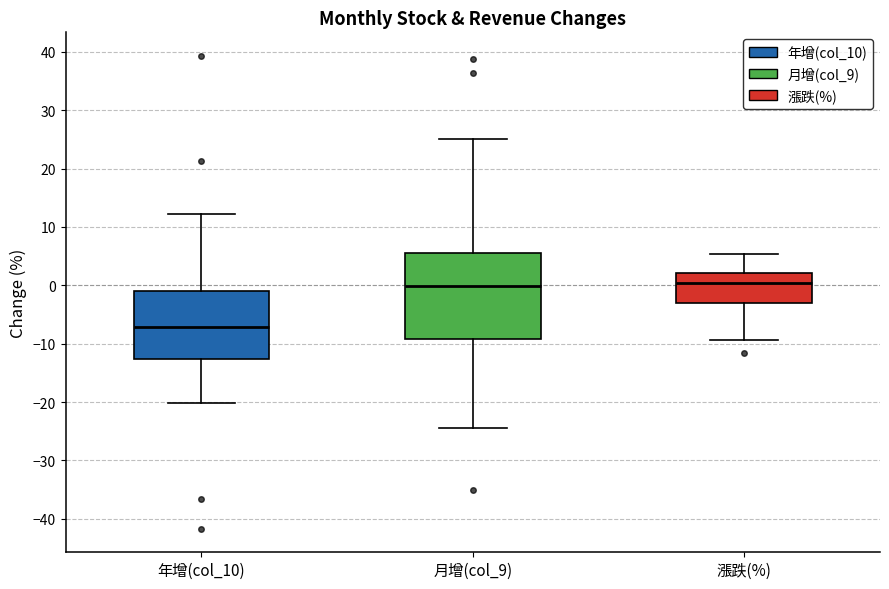

Which box is the tallest, from its lower edge to its upper edge?

月增(col_9)